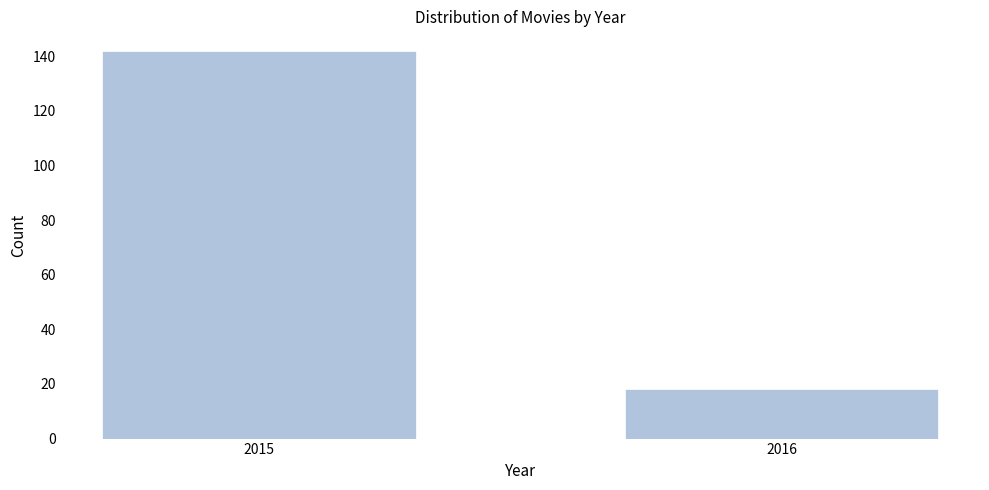

Reading right to left, list all the values displayed in this chart.

18	142